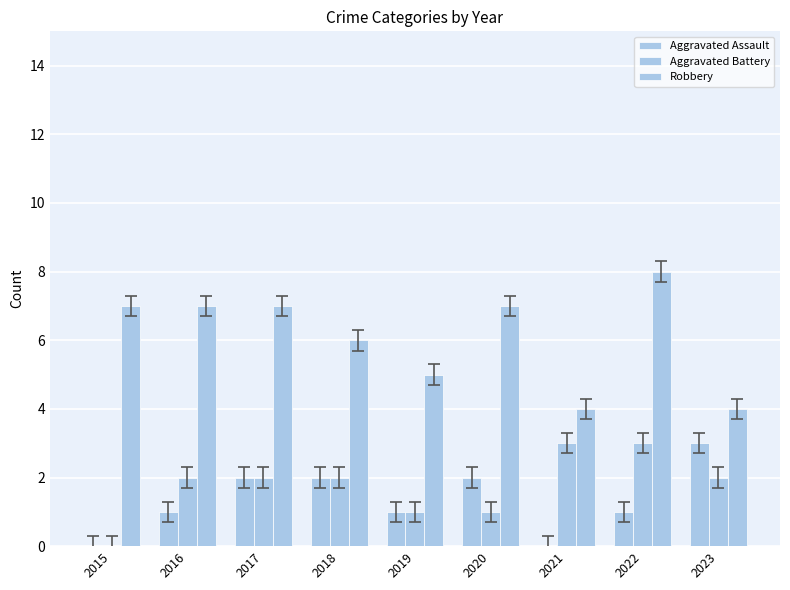

Reading left to right, what are all the values shown in this chart?

Aggravated Assault: 2015=0	2016=1	2017=2	2018=2	2019=1	2020=2	2021=0	2022=1	2023=3
Aggravated Battery: 2015=0	2016=2	2017=2	2018=2	2019=1	2020=1	2021=3	2022=3	2023=2
Robbery: 2015=7	2016=7	2017=7	2018=6	2019=5	2020=7	2021=4	2022=8	2023=4